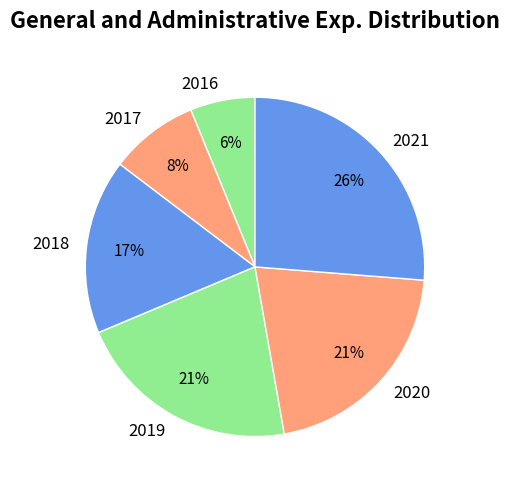

Between 2018 and 2019, which is larger?

2019